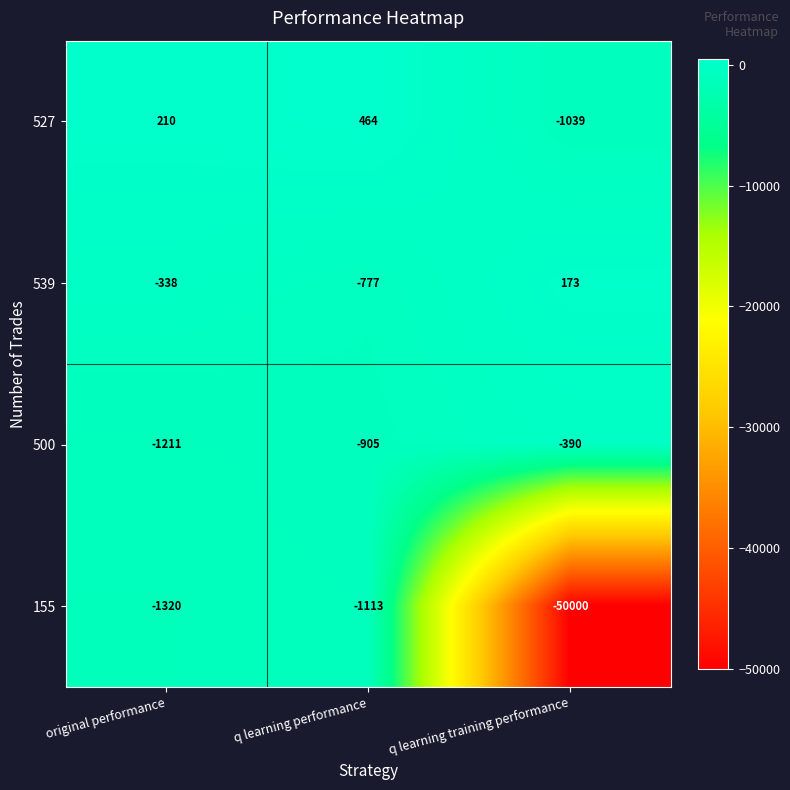

Count the number of categories in the chart.

3